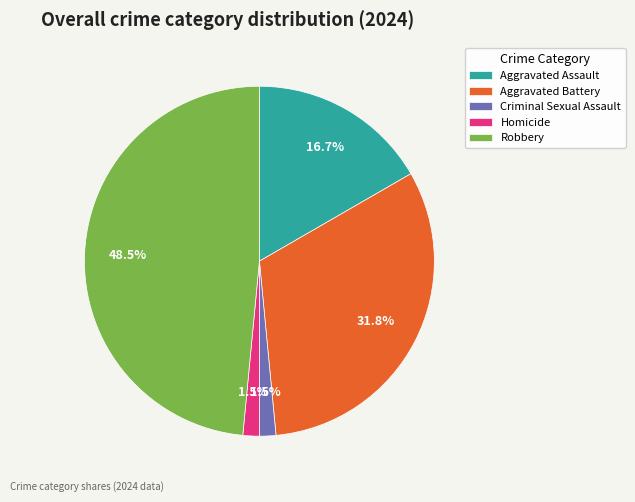

Which category has the biggest portion of the pie?

Robbery